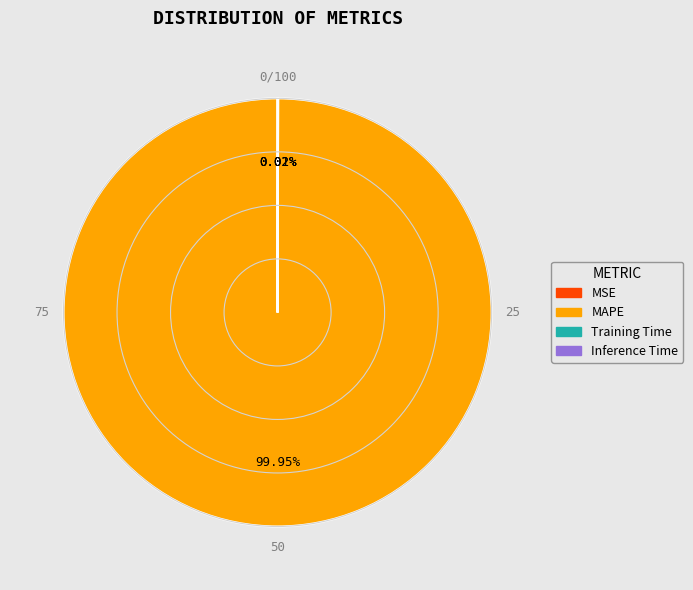

To the nearest percent, what is the average slice percentage?

25%